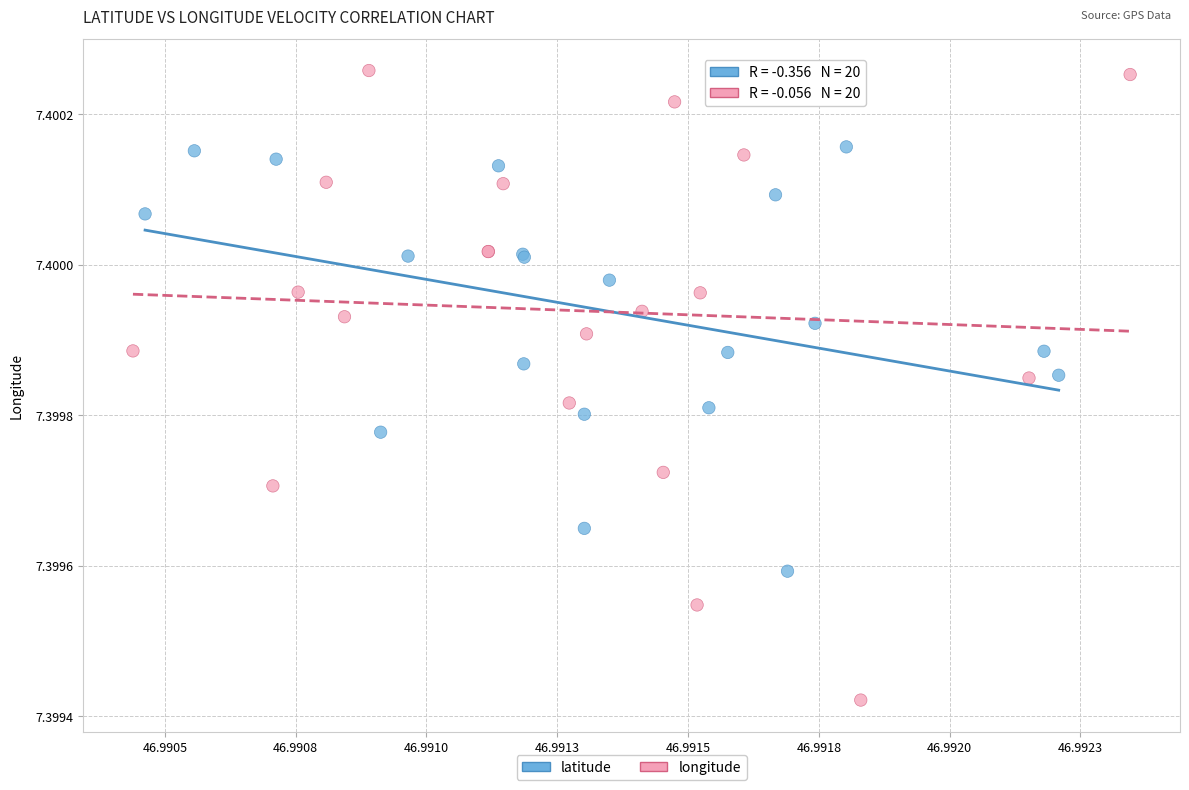

Which series reaches the maximum Y coordinate?

longitude